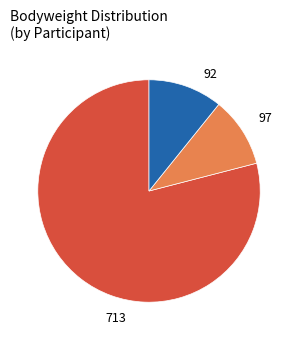

Count the number of slices in the pie.

3